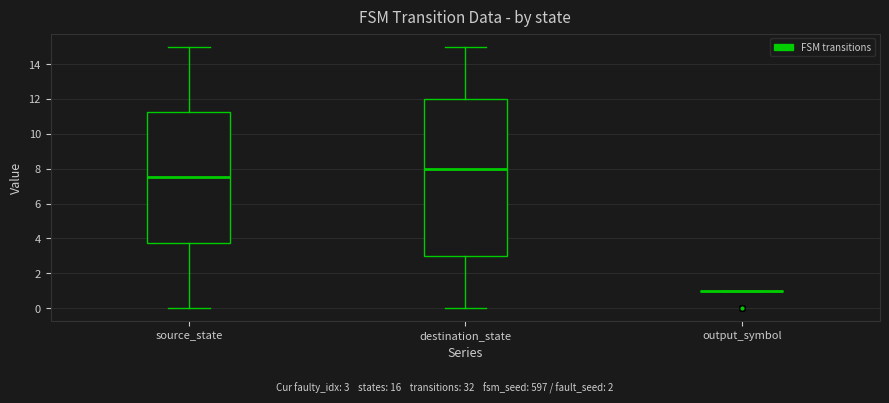

Comparing the boxes themselves (not the whiskers), which one is the tallest?

destination_state